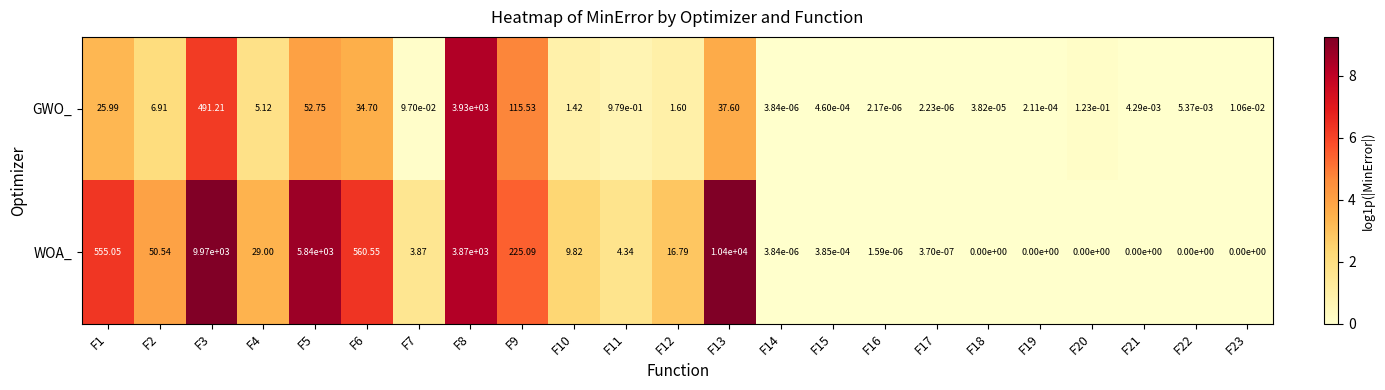

List the series in order of their overall mean, lowest first.

GWO_, WOA_